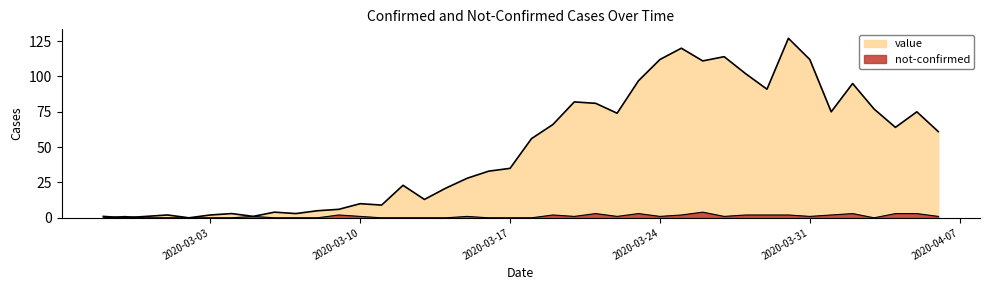

What is the difference between the maximum and second lowest values in the not-confirmed series?

4